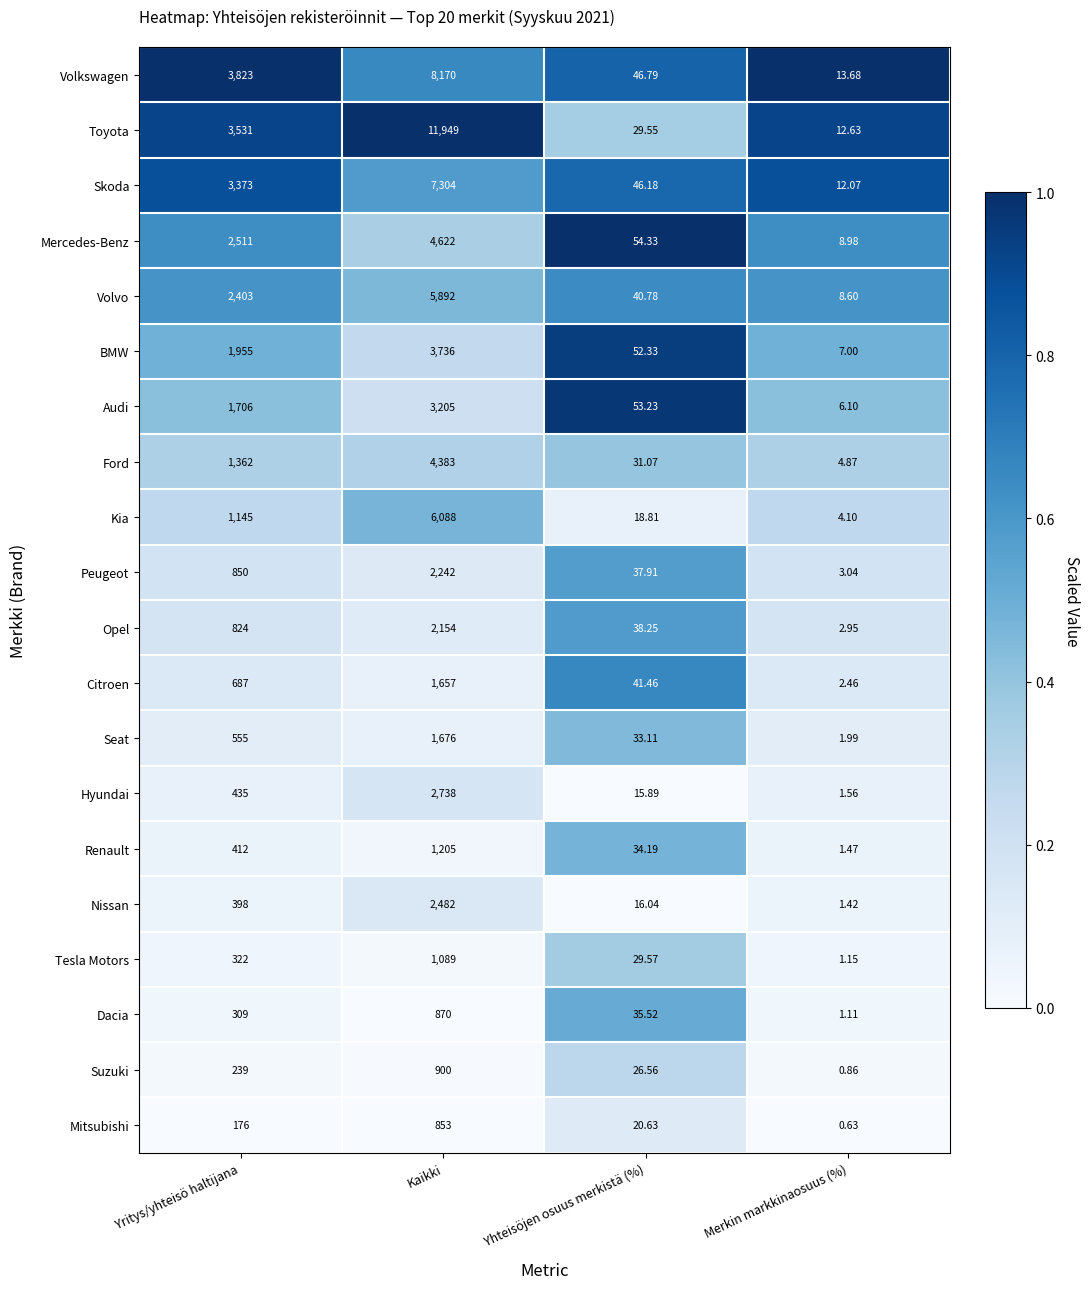

Which series has the largest range (max minus min)?

Toyota